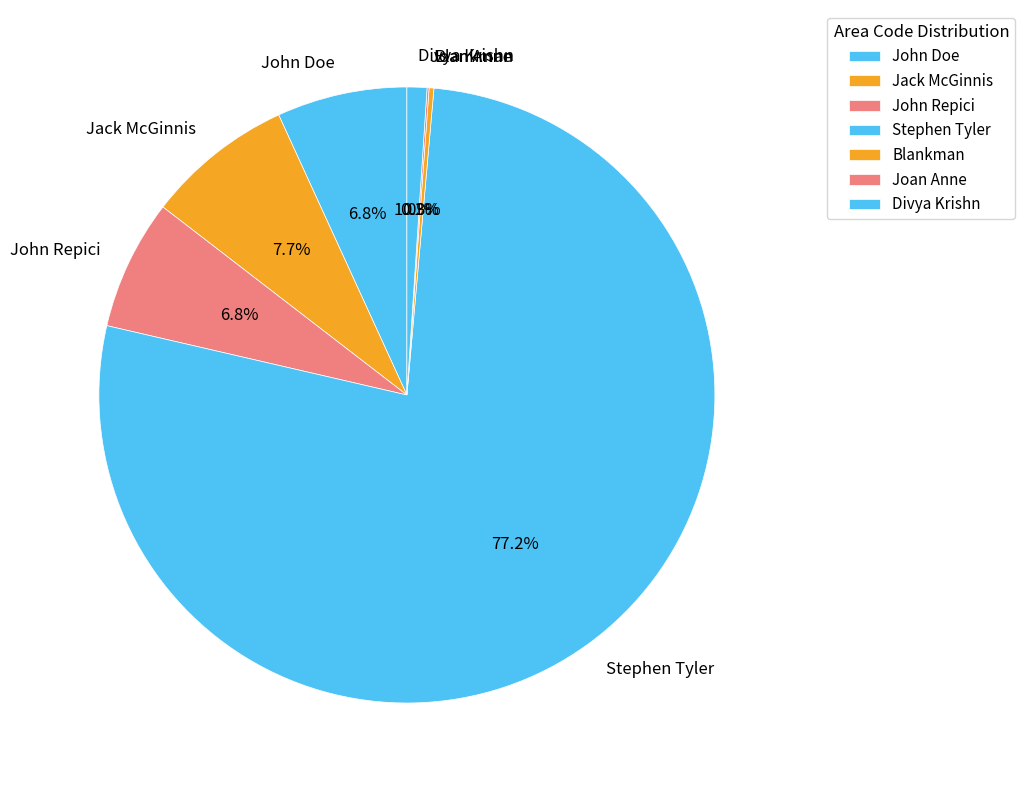

Is there a majority slice in this chart?

Yes